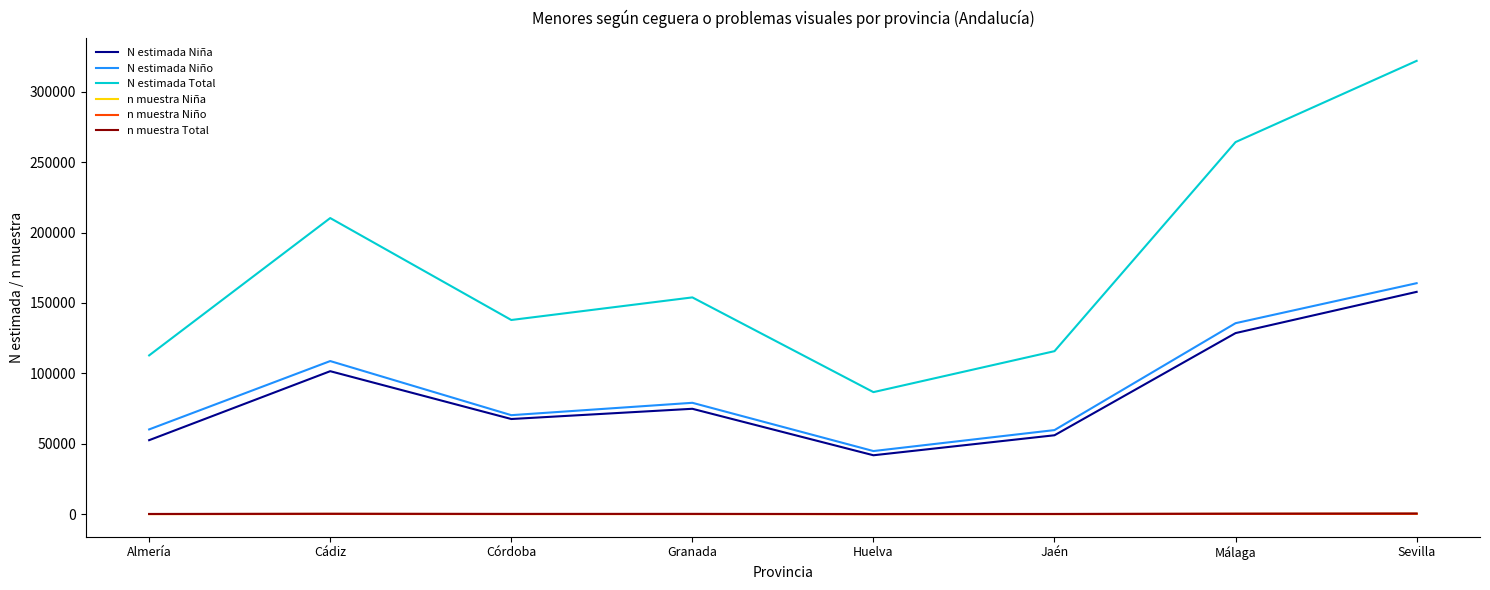

Which category has the highest value in the N estimada Total series?

Sevilla